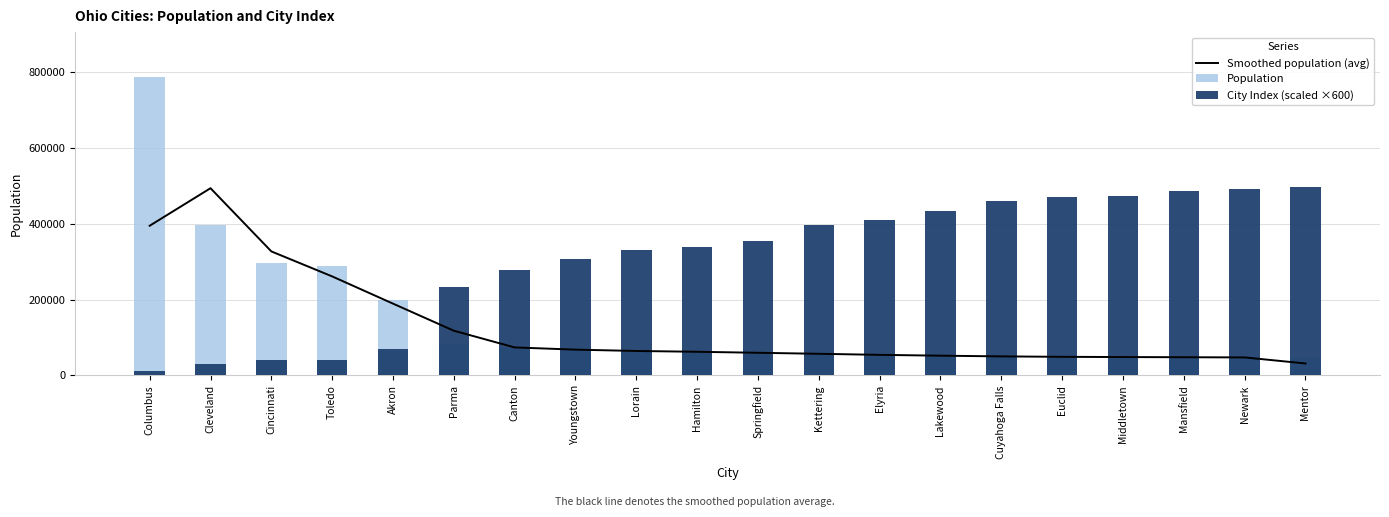

Between Elyria and Newark, which series saw the biggest shift?

City Index (scaled ×600)